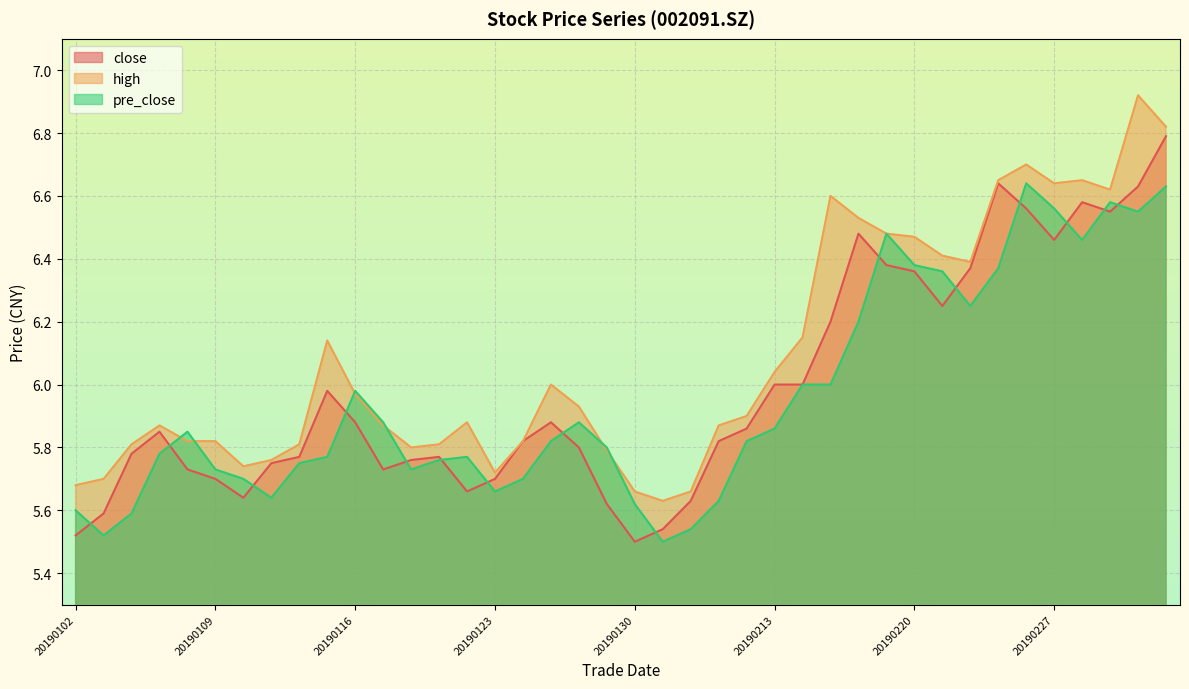

How many lines are shown in the chart?

3